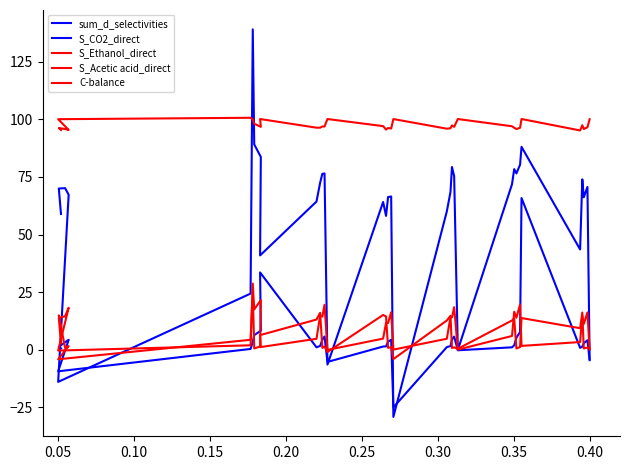

What is the difference between the maximum and minimum values in the C-balance series?

5.5